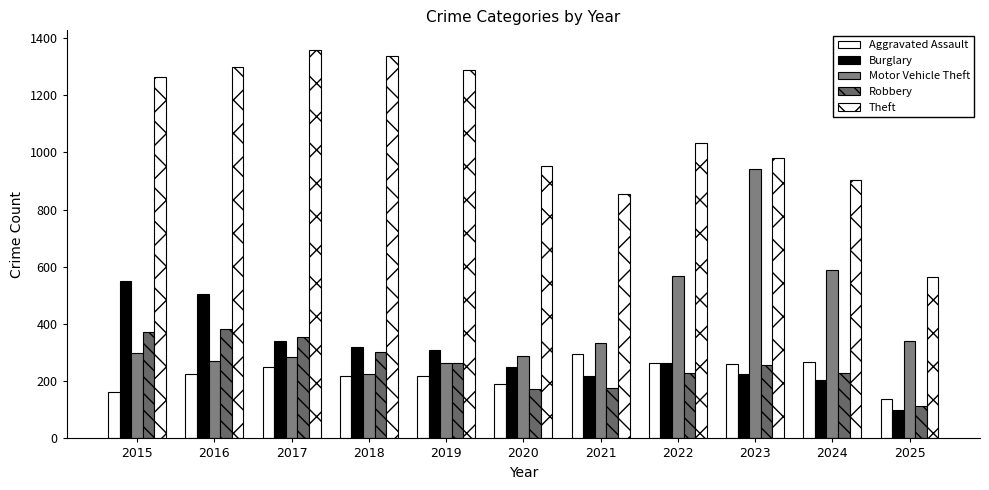

Count the number of data series in this chart.

5